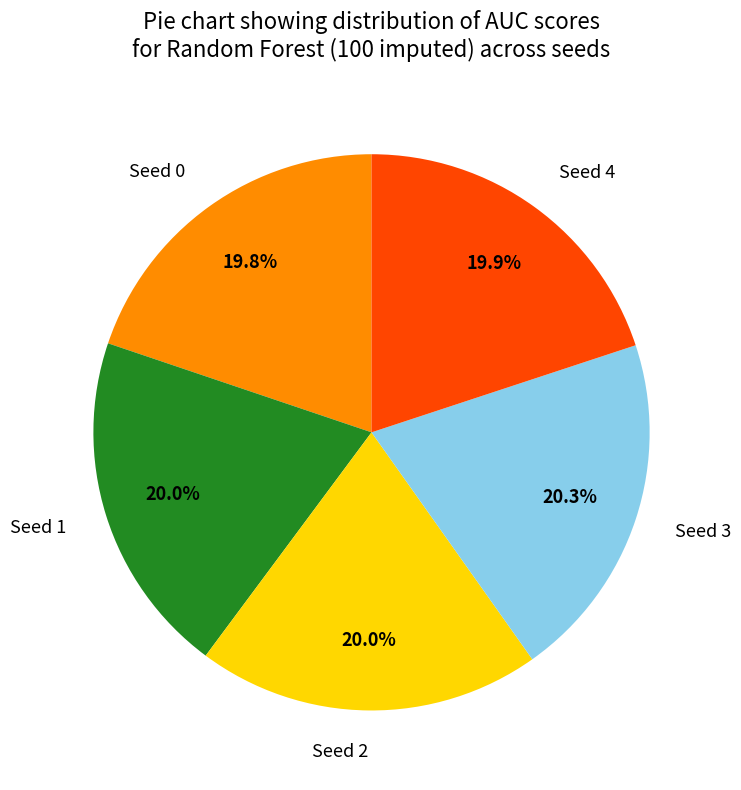

How many segments does this pie chart have?

5